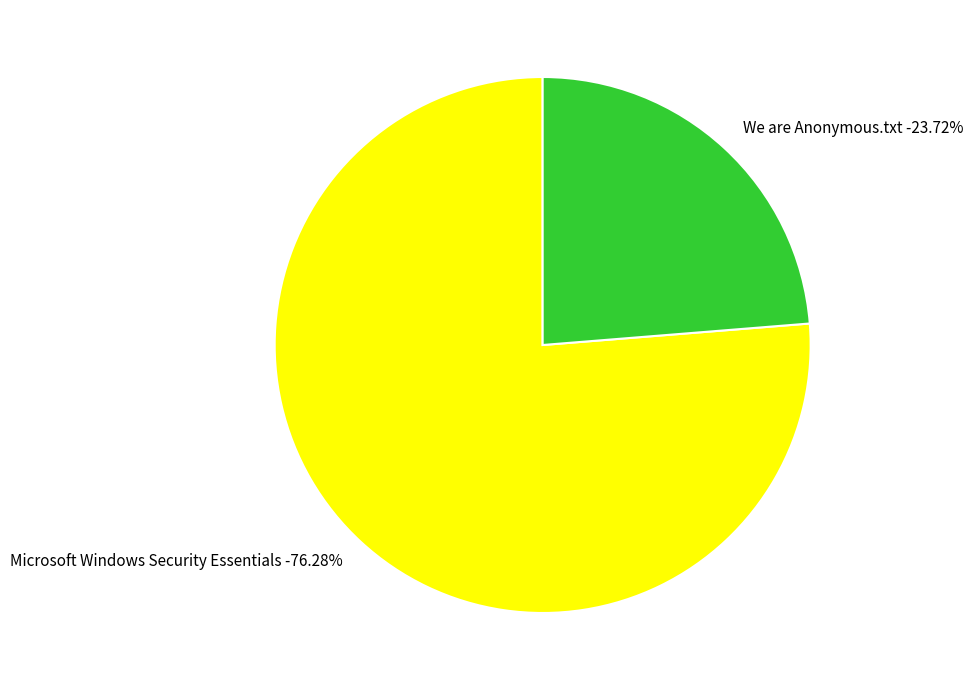

Which category has the smallest portion of the pie?

We are Anonymous.txt